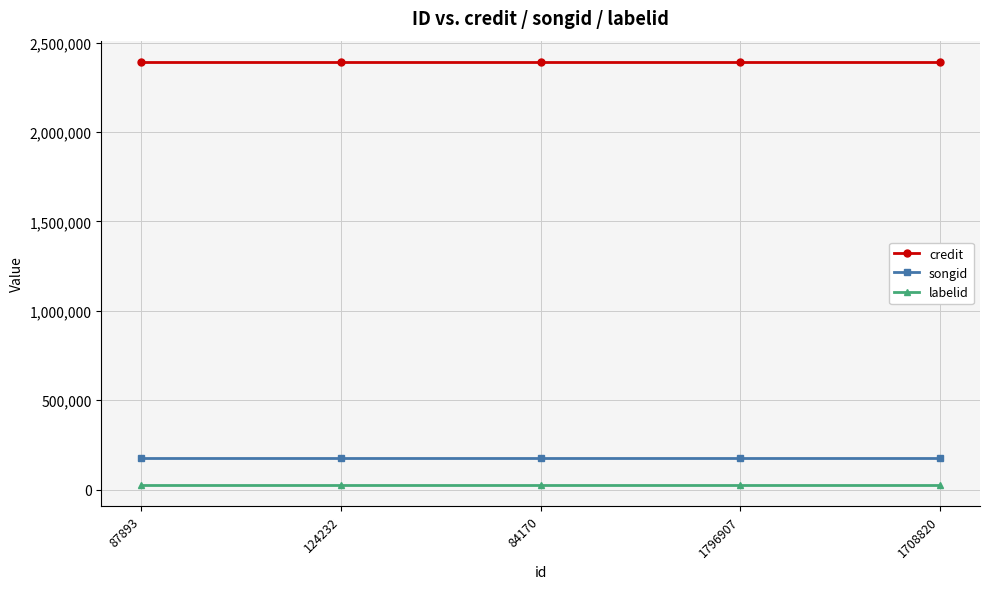

True or false: songid has a value of 179013 at 1796907.

True